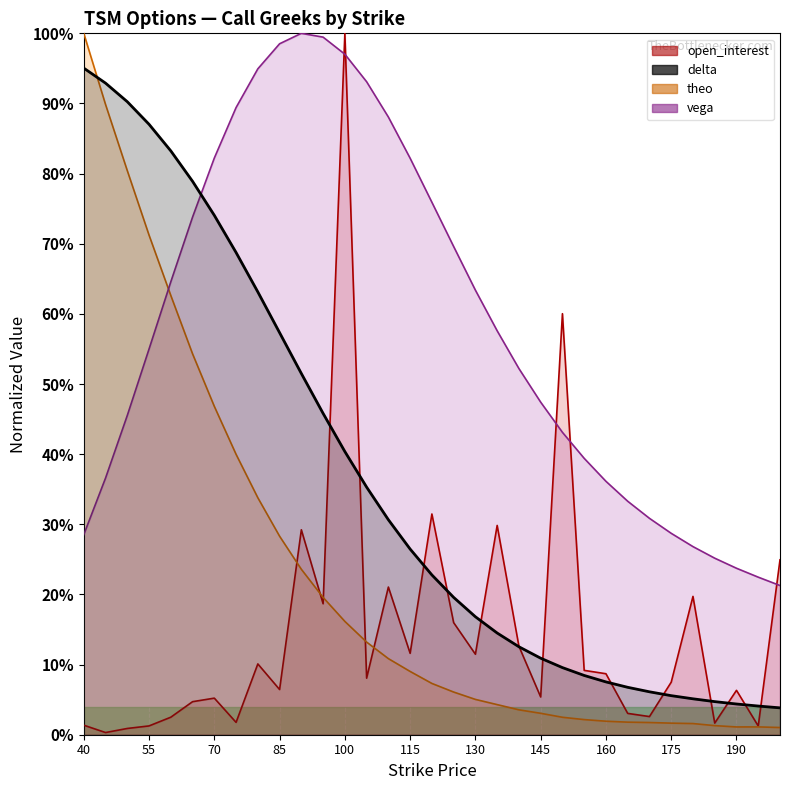

At how many categories does at least one series exceed 0?

33